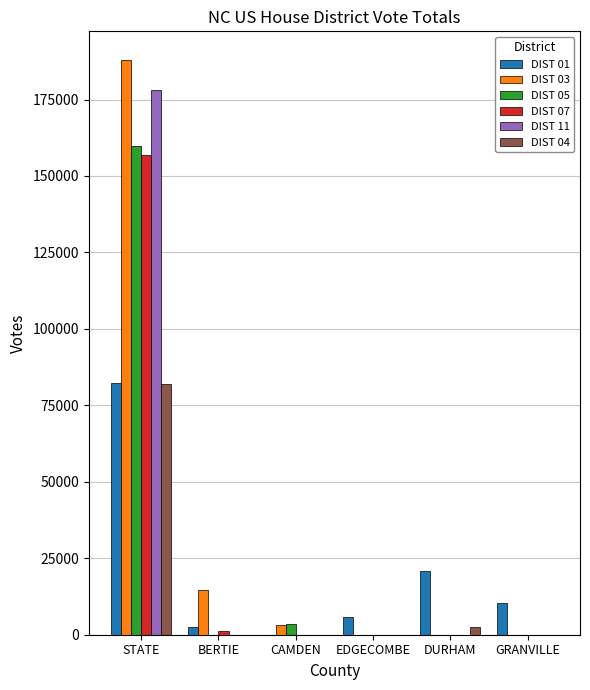

The value of DIST 11 at BERTIE is -82729. True or false?

False